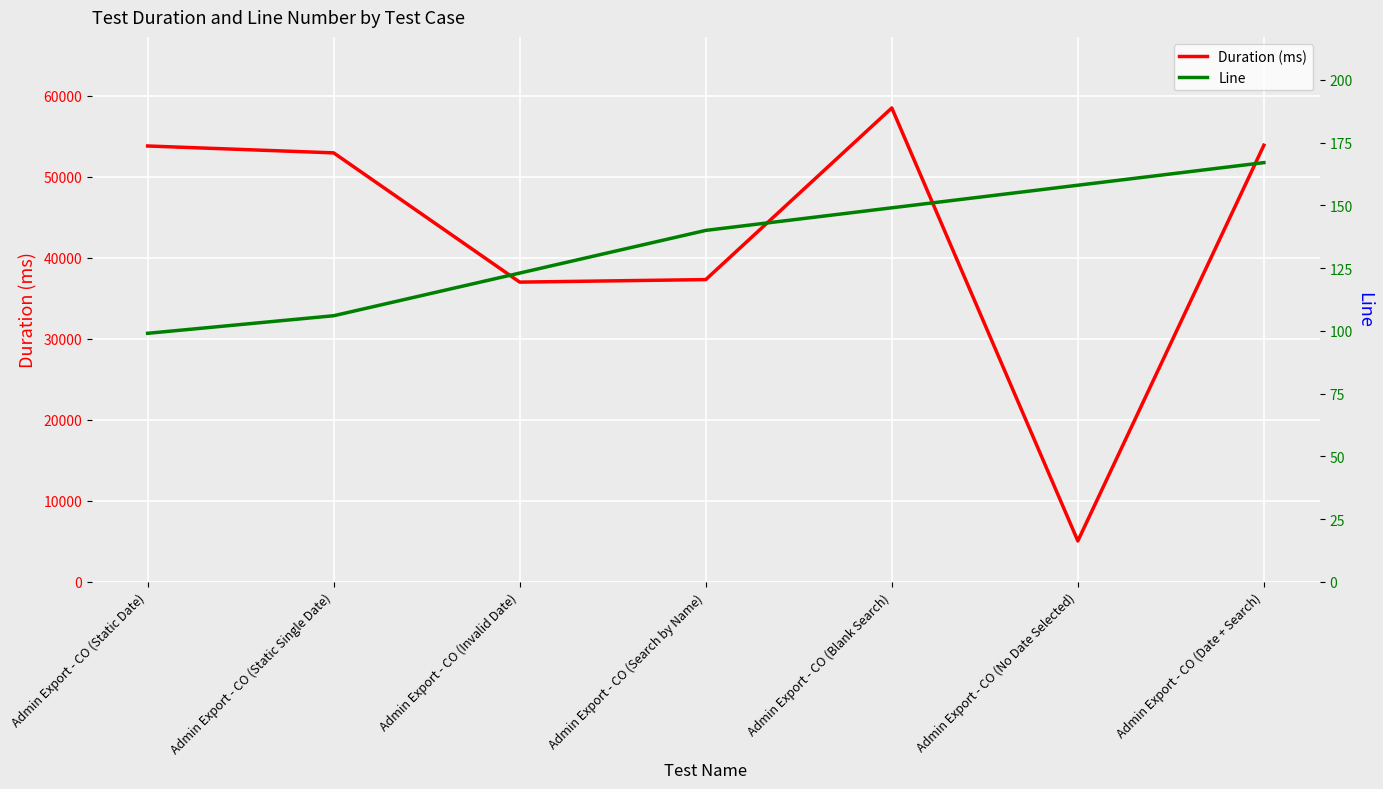

Is it true that Duration (ms) equals 65469 at Admin Export - CO (Invalid Date)?

False